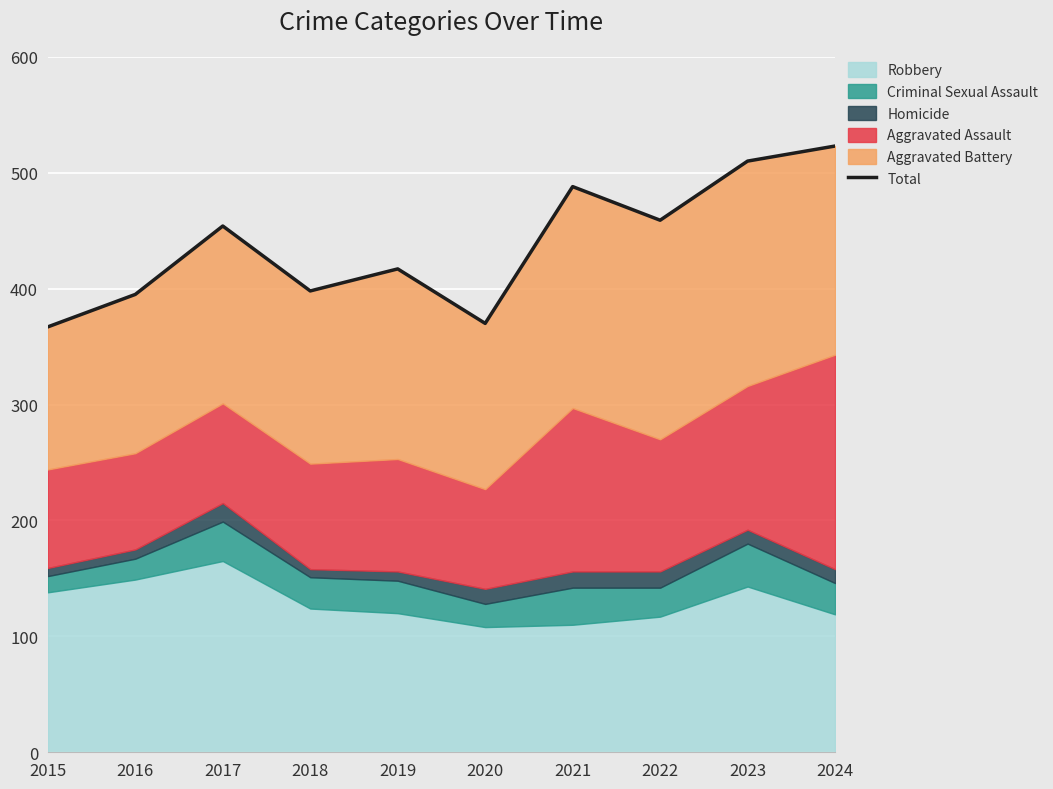

What is the difference between the second highest and second lowest values?

140